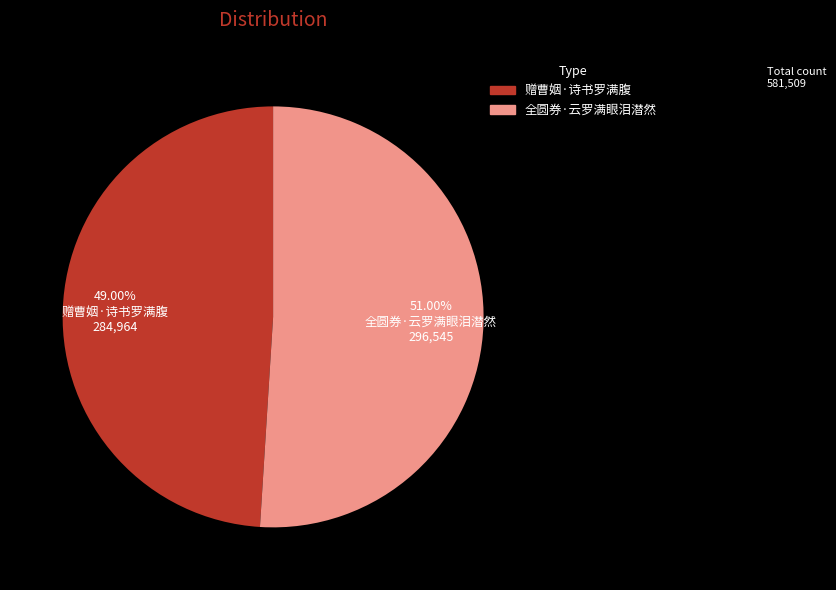

Do 赠曹姻·诗书罗满腹 and 全圆券·云罗满眼泪潜然 together represent more than half of the pie?

Yes